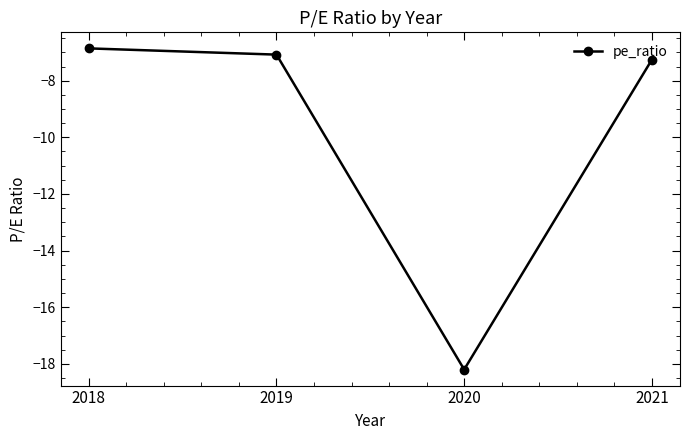

The chart shows a value of -28.1 at 2020. True or false?

False